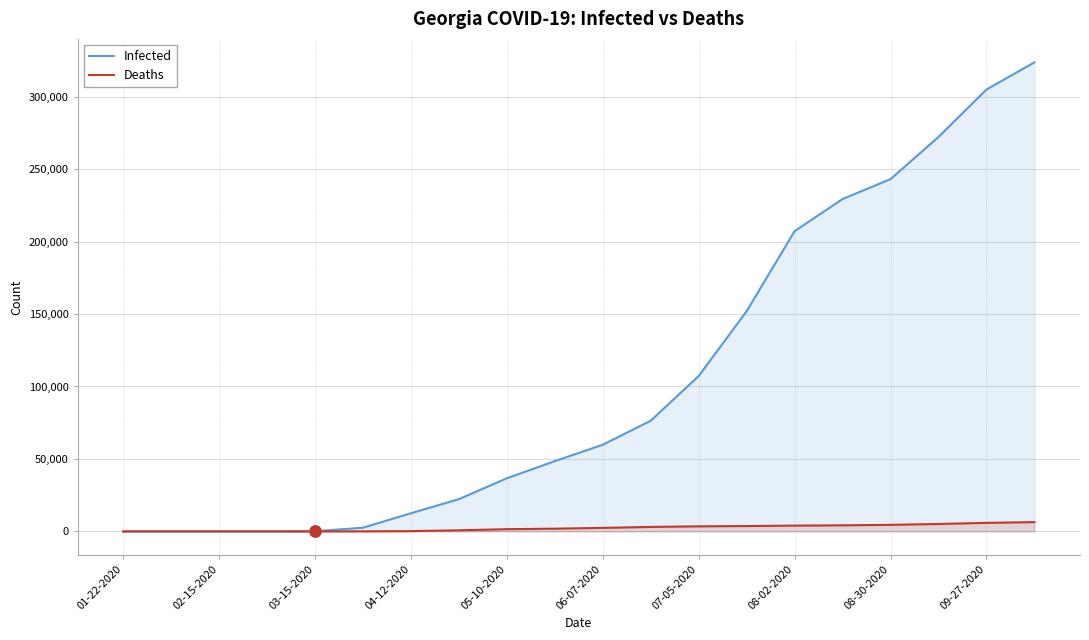

How many data points in Infected are less than 59825?

10